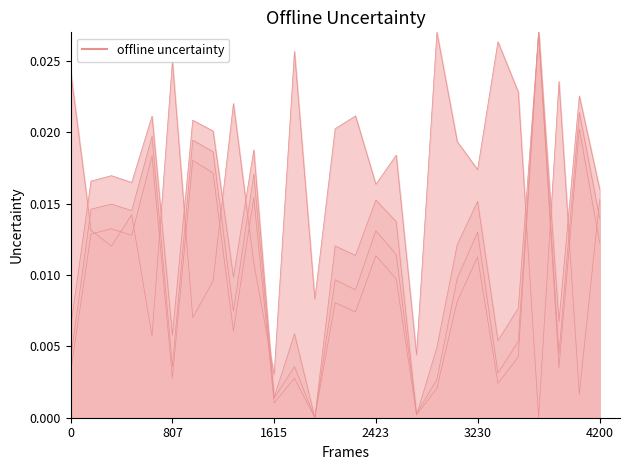

True or false: g and h cross at least once.

True